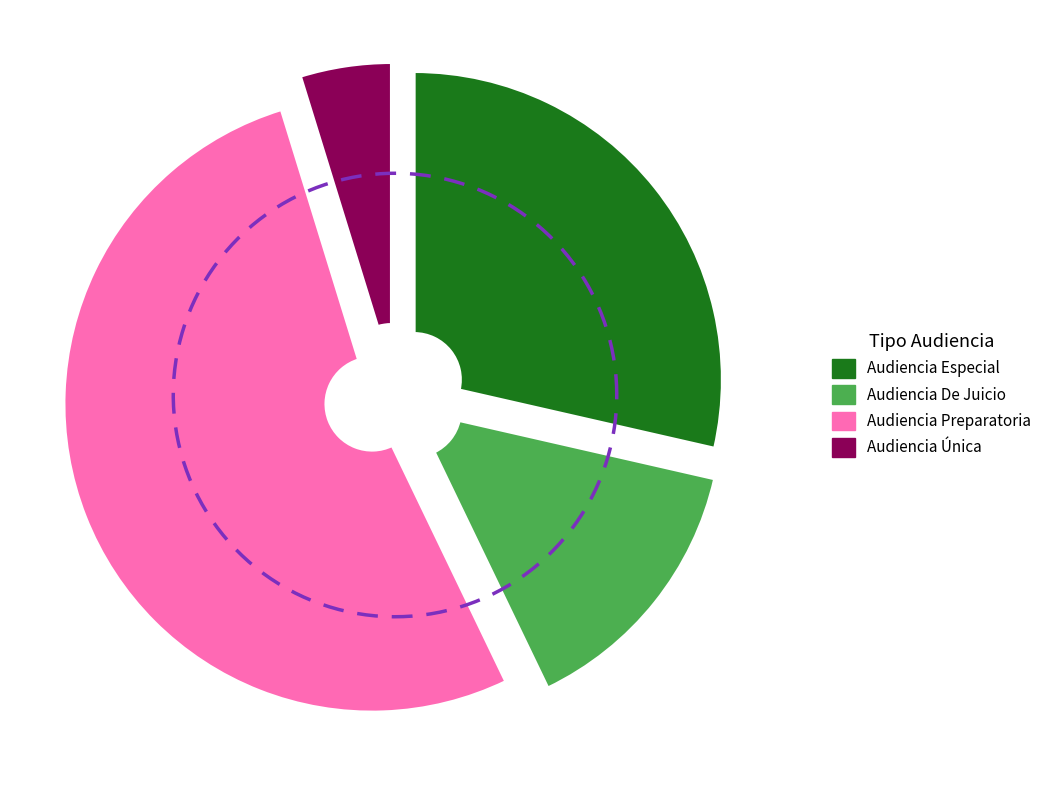

To the nearest percent, what is the difference between the Audiencia Especial and Audiencia Única slice percentages?

24%